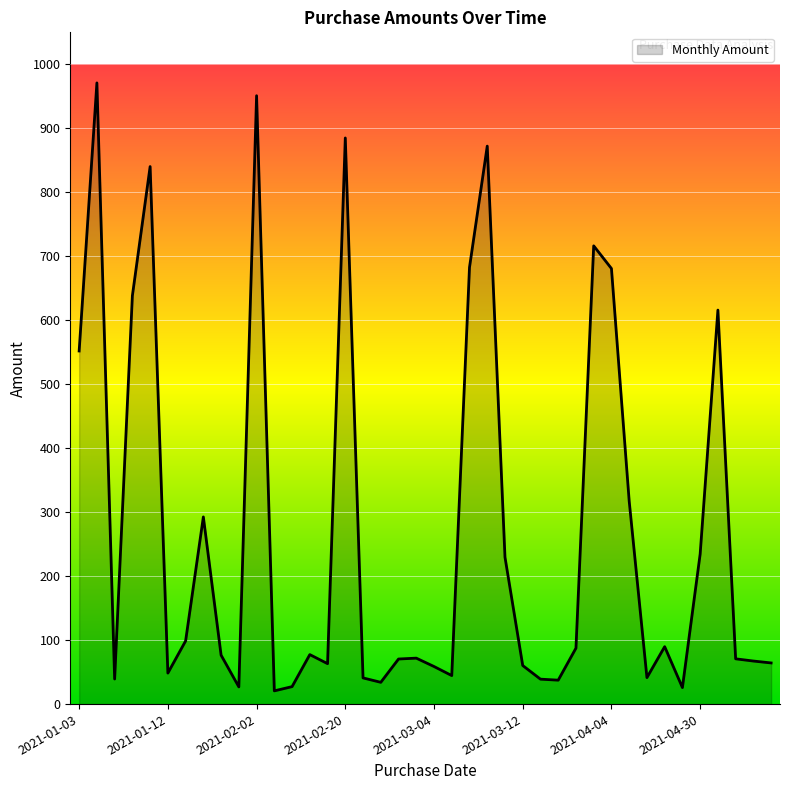

What is the difference between the maximum and minimum values?

950.3